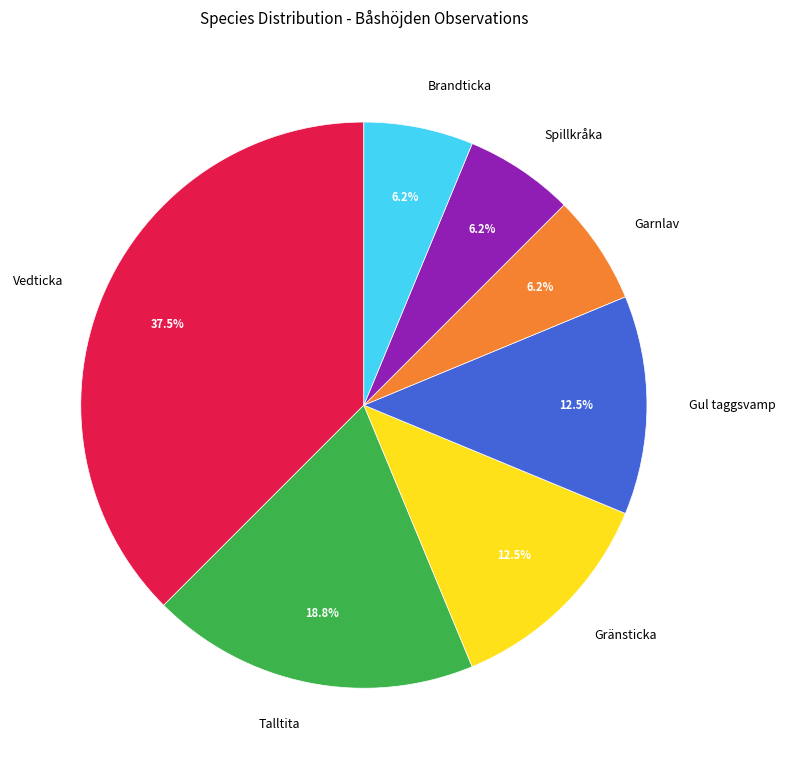

How many segments does this pie chart have?

7